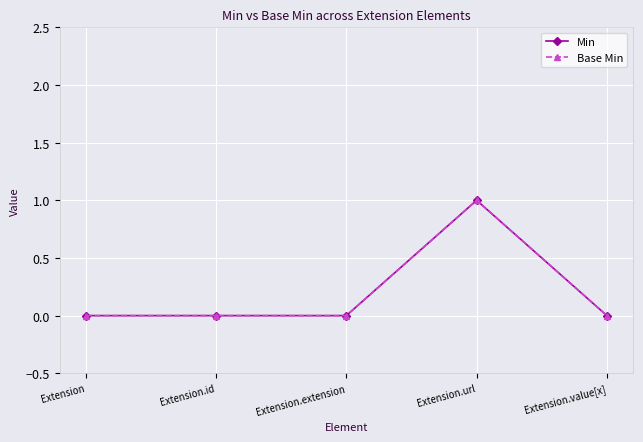

Does the chart have visible grid lines?

Yes